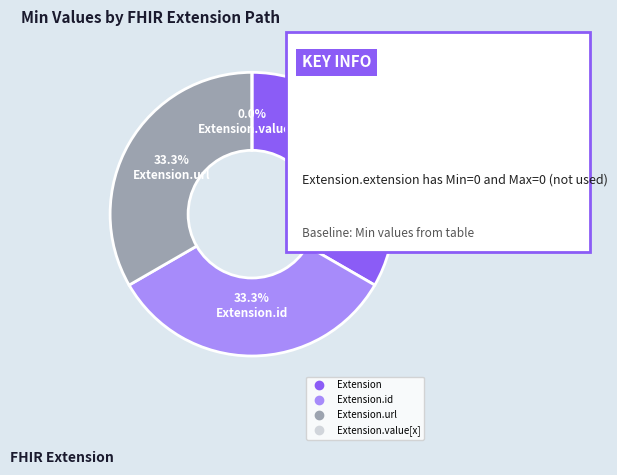

The Extension.url slice represents 33% of the pie. True or false?

True